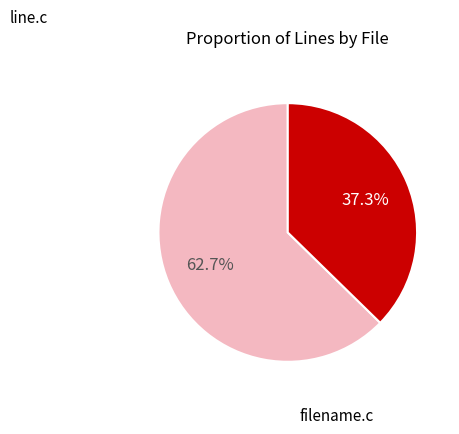

To the nearest percent, what is the average slice percentage?

50%